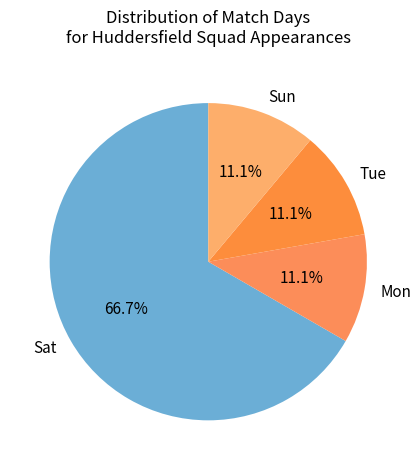

How many segments does this pie chart have?

4